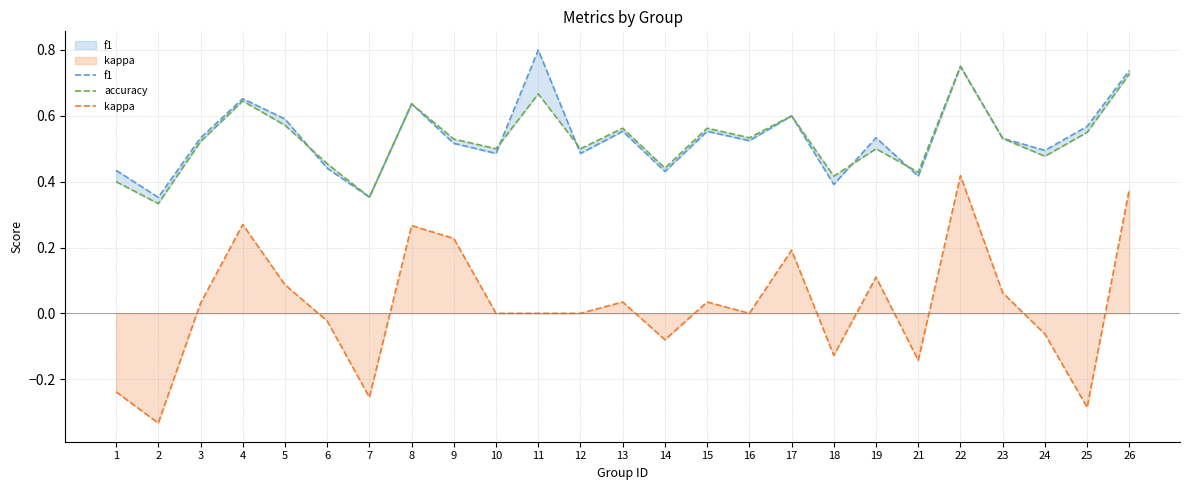

Reading right to left, what are all the values shown in this chart?

f1: 26=0.7	25=0.6	24=0.5	23=0.5	22=0.8	21=0.4	19=0.5	18=0.4	17=0.6	16=0.5	15=0.6	14=0.4	13=0.6	12=0.5	11=0.8	10=0.5	9=0.5	8=0.6	7=0.4	6=0.4	5=0.6	4=0.7	3=0.5	2=0.4	1=0.4
accuracy: 26=0.7	25=0.6	24=0.5	23=0.5	22=0.8	21=0.4	19=0.5	18=0.4	17=0.6	16=0.5	15=0.6	14=0.4	13=0.6	12=0.5	11=0.7	10=0.5	9=0.5	8=0.6	7=0.4	6=0.5	5=0.6	4=0.6	3=0.5	2=0.3	1=0.4
kappa: 26=0.4	25=-0.3	24=-0.1	23=0.1	22=0.4	21=-0.1	19=0.1	18=-0.1	17=0.2	16=0.0	15=0.0	14=-0.1	13=0.0	12=0.0	11=0.0	10=0.0	9=0.2	8=0.3	7=-0.3	6=-0.0	5=0.1	4=0.3	3=0.0	2=-0.3	1=-0.2